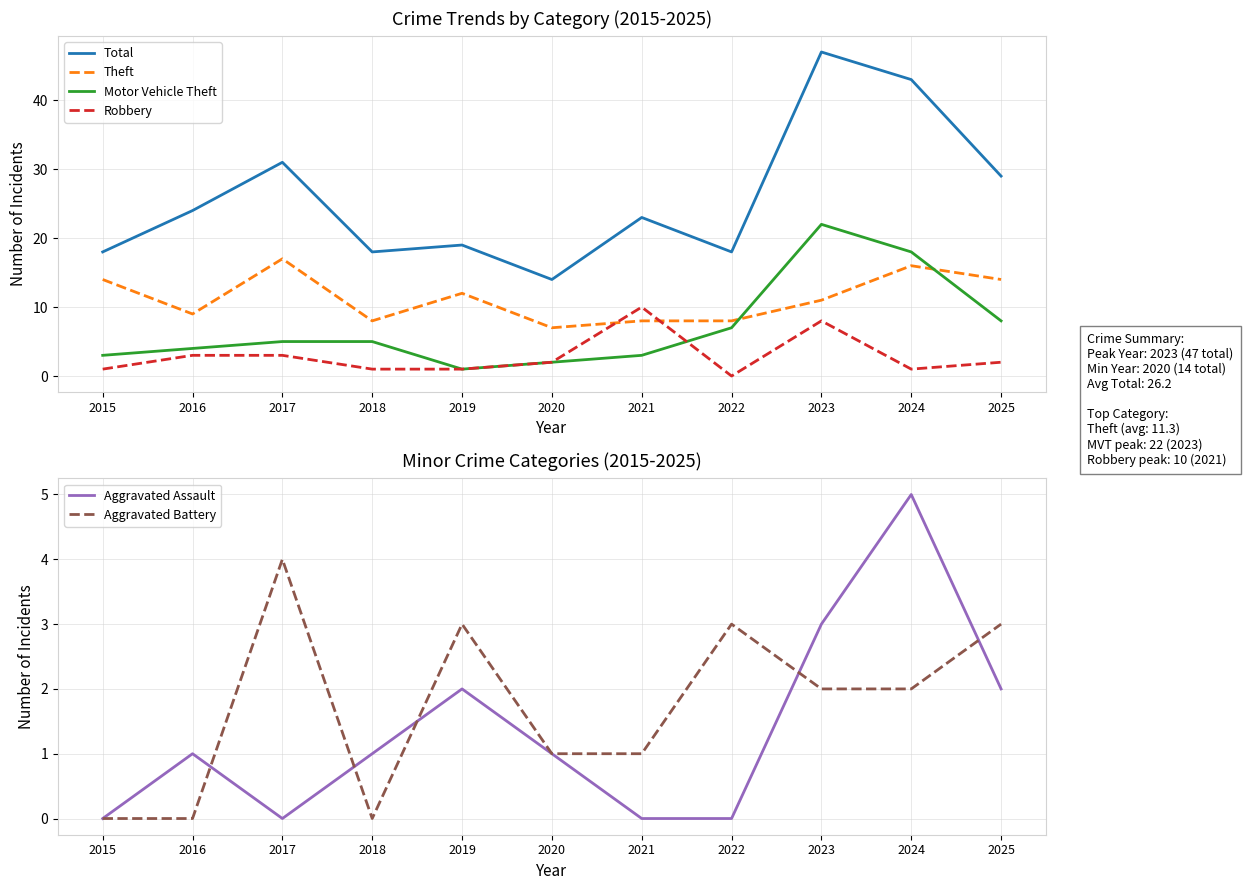

Which category has the lowest value in the Theft series?

2020